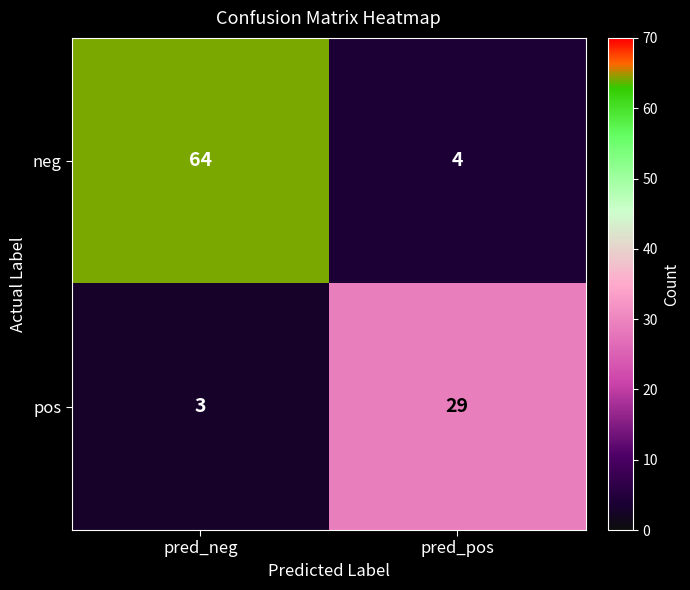

Which series changed the most between pred_neg and pred_pos?

neg